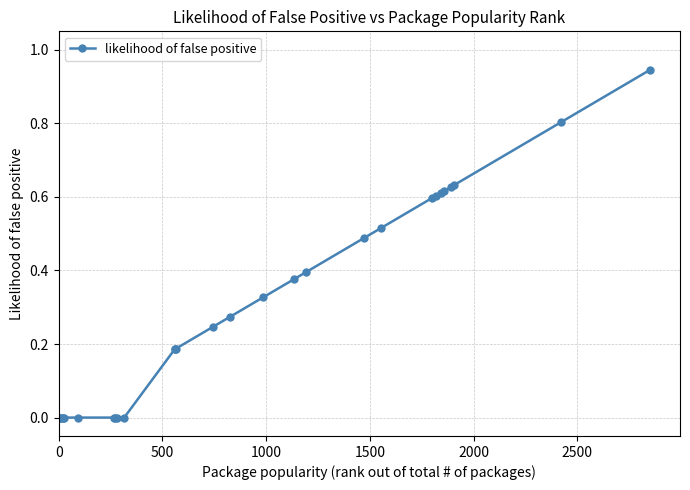

Count the number of data series in this chart.

1